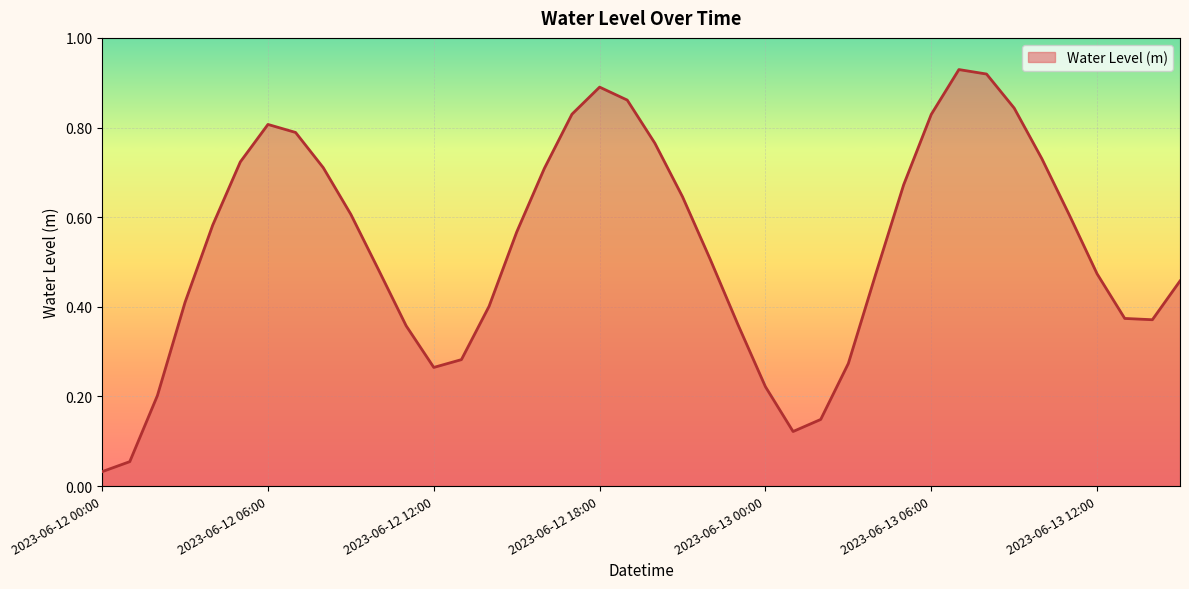

How many lines are shown in the chart?

1